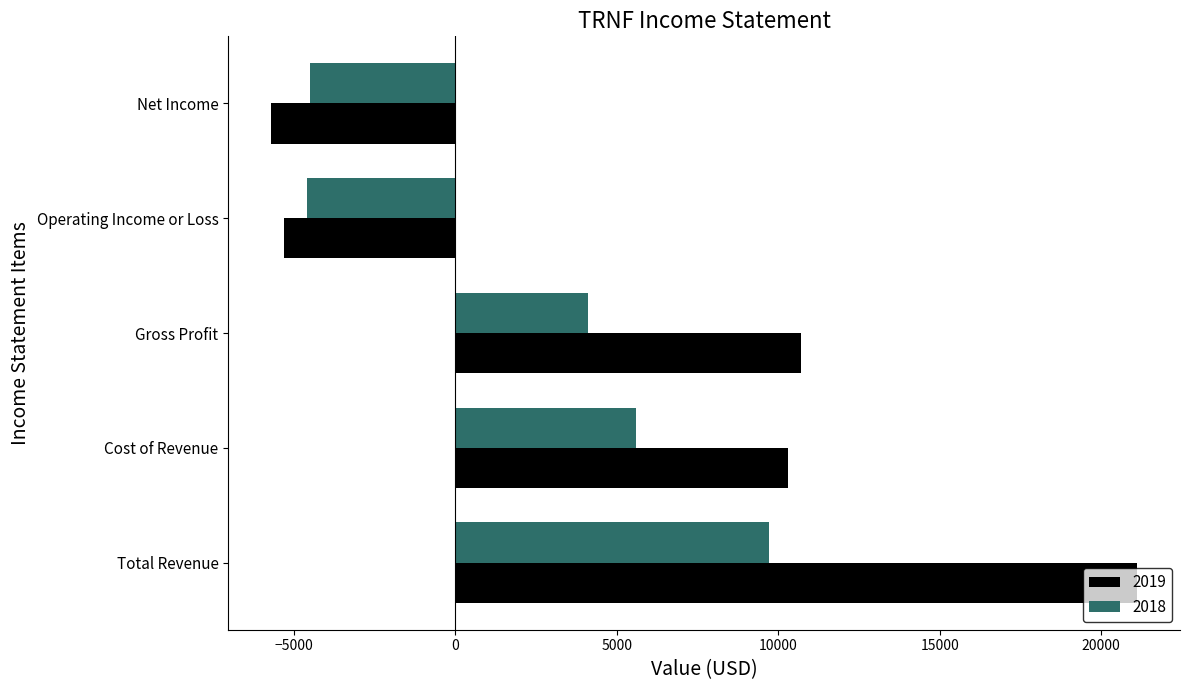

What is the difference between the maximum and second lowest values in the 2018 series?

14200